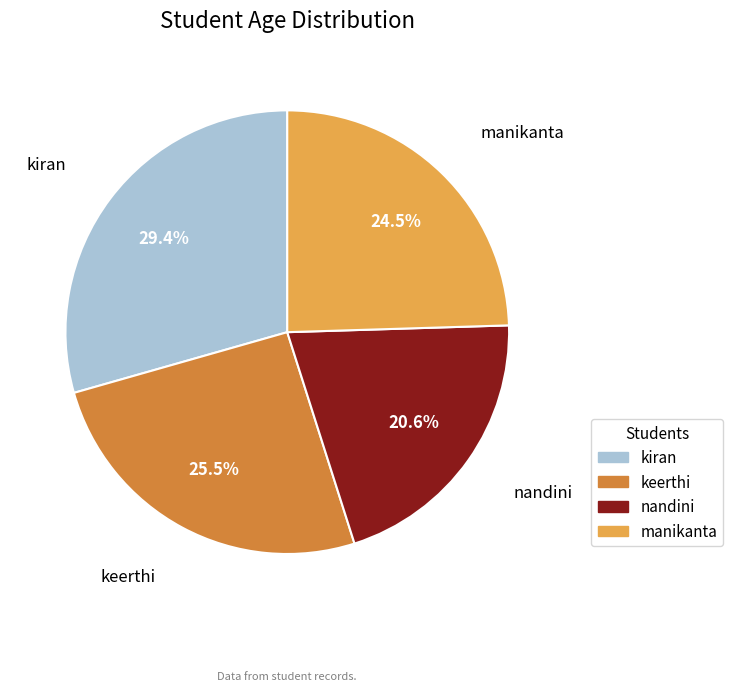

What is the ratio of the value at keerthi to the value at manikanta?

1.0